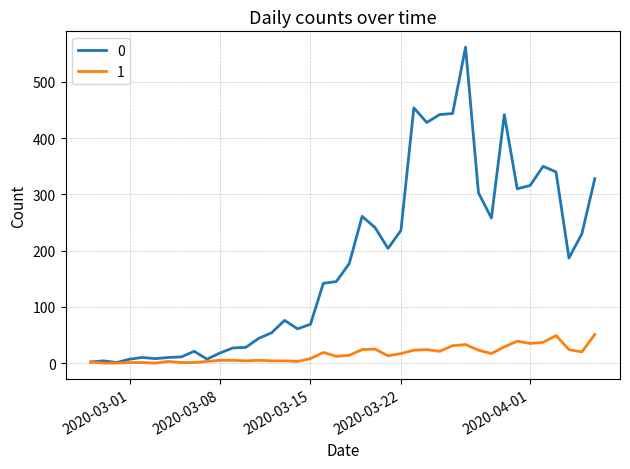

Rank the series by their maximum value, from highest to lowest.

0, 1